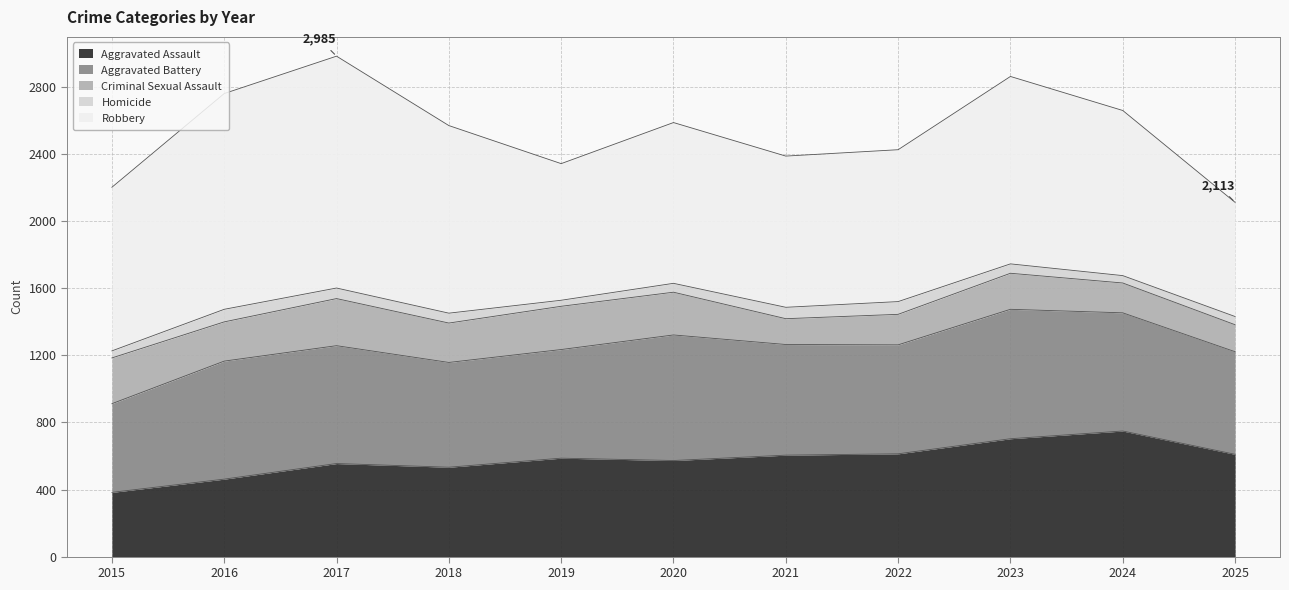

How many interior local peaks does the Robbery series have?

3